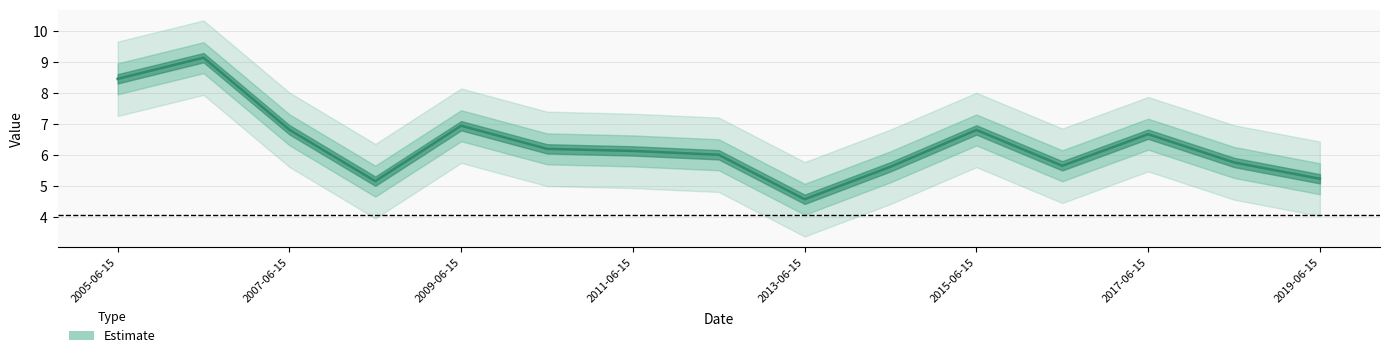

Where is the data nearest to the value 6?

2012-06-15